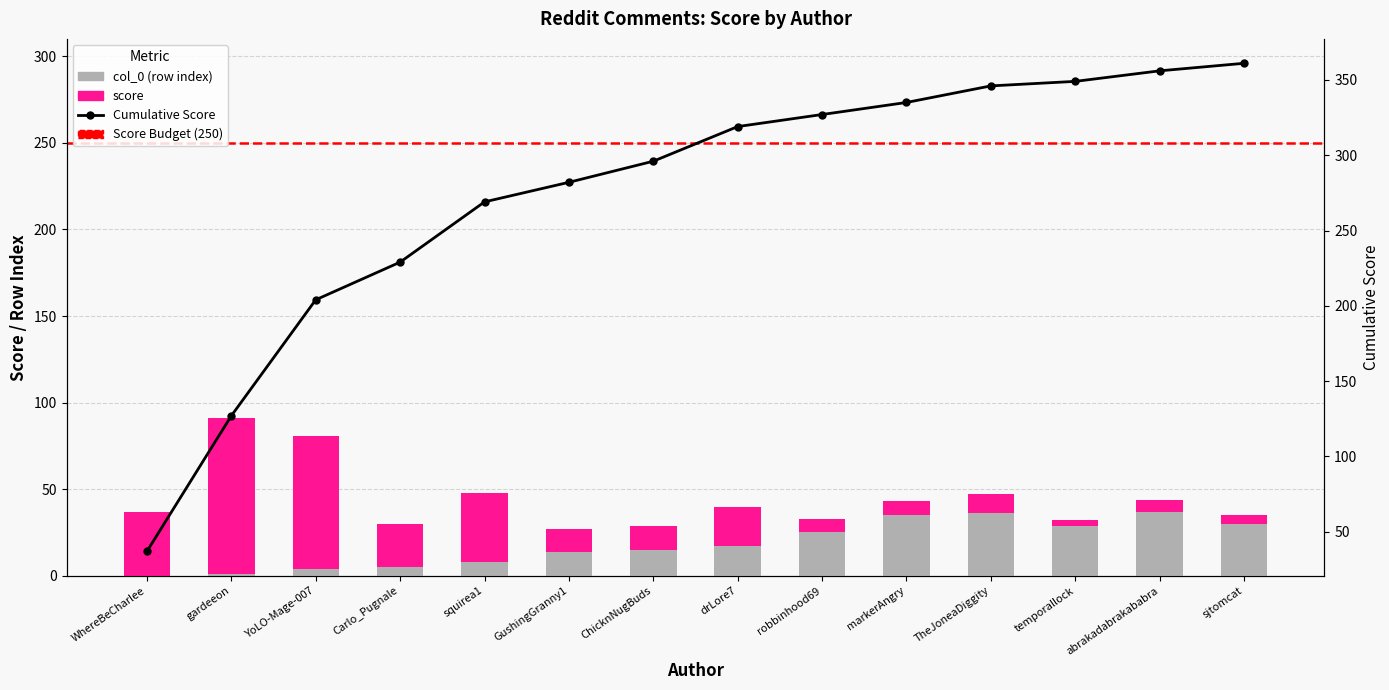

Reading right to left, list all the values displayed in this chart.

score: sjtomcat=5	abrakadabrakababra=7	temporallock=3	TheJoneaDiggity=11	markerAngry=8	robbinhood69=8	drLore7=23	ChicknNugBuds=14	GushingGranny1=13	squirea1=40	Carlo_Pugnale=25	YoLO-Mage-007=77	gardeeon=90	WhereBeCharlee=37
col_0: sjtomcat=30	abrakadabrakababra=37	temporallock=29	TheJoneaDiggity=36	markerAngry=35	robbinhood69=25	drLore7=17	ChicknNugBuds=15	GushingGranny1=14	squirea1=8	Carlo_Pugnale=5	YoLO-Mage-007=4	gardeeon=1	WhereBeCharlee=0